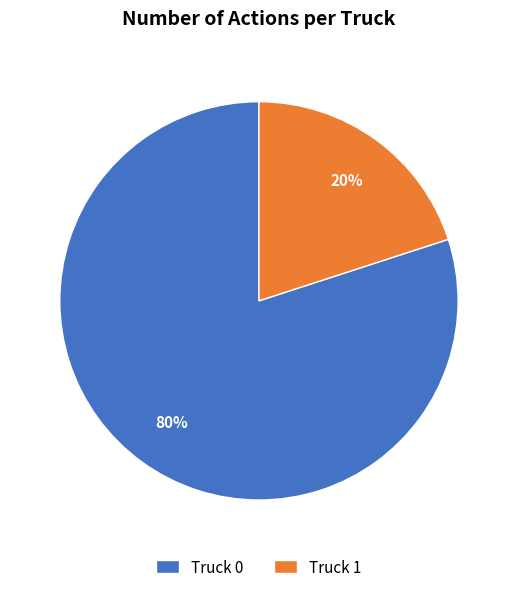

True or false: Truck 1 accounts for 30% of the total.

False